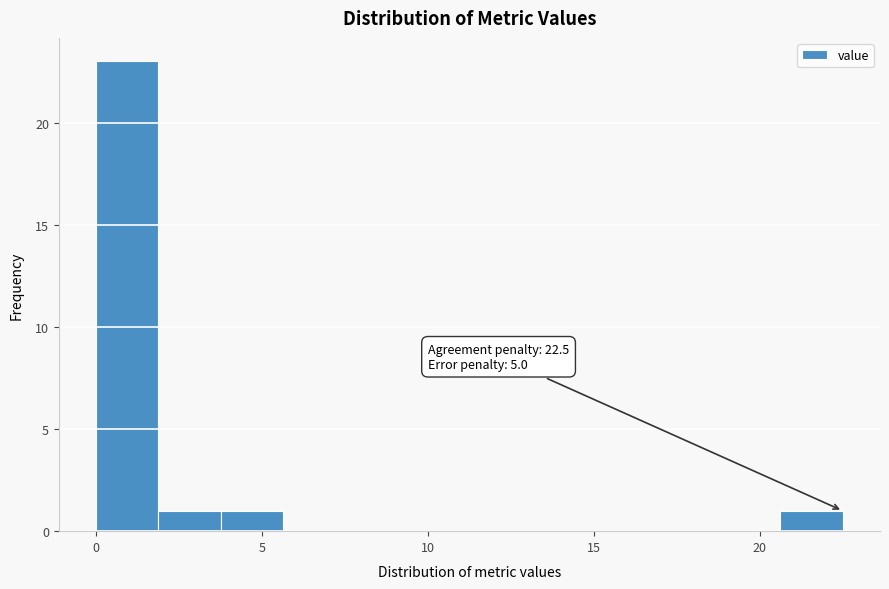

Read against the x-axis, roughly where is the centre of the tallest bar?

1.0